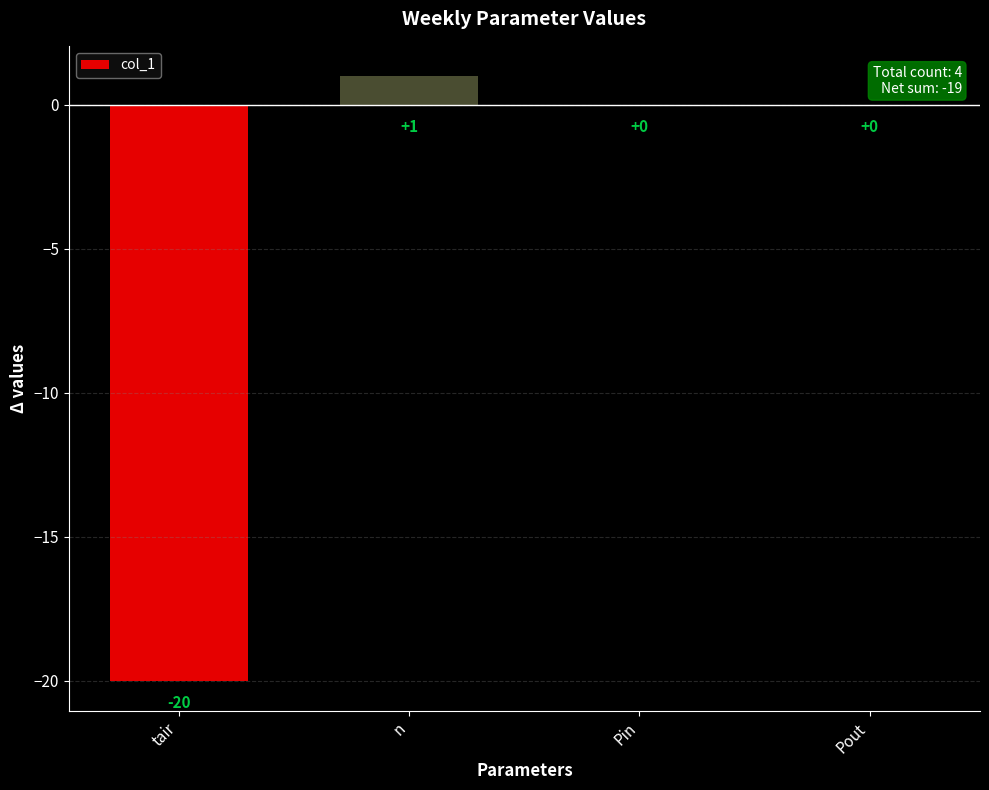

Which category has the highest value across all series?

n